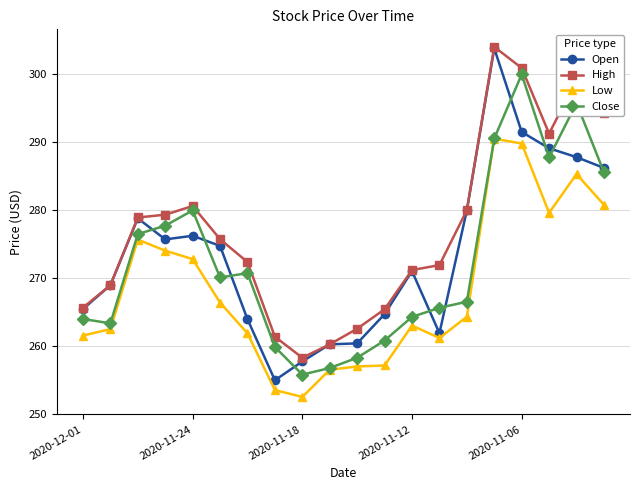

How many data points in Open are less than 274?

10